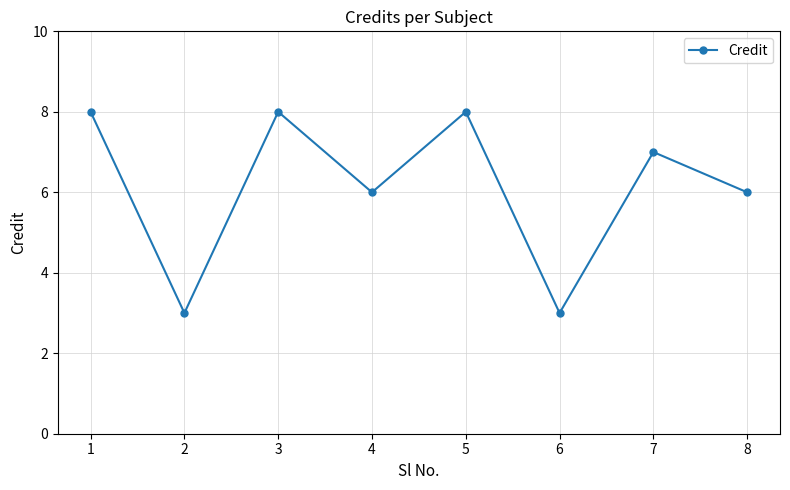

What value does the data have at 1?

8